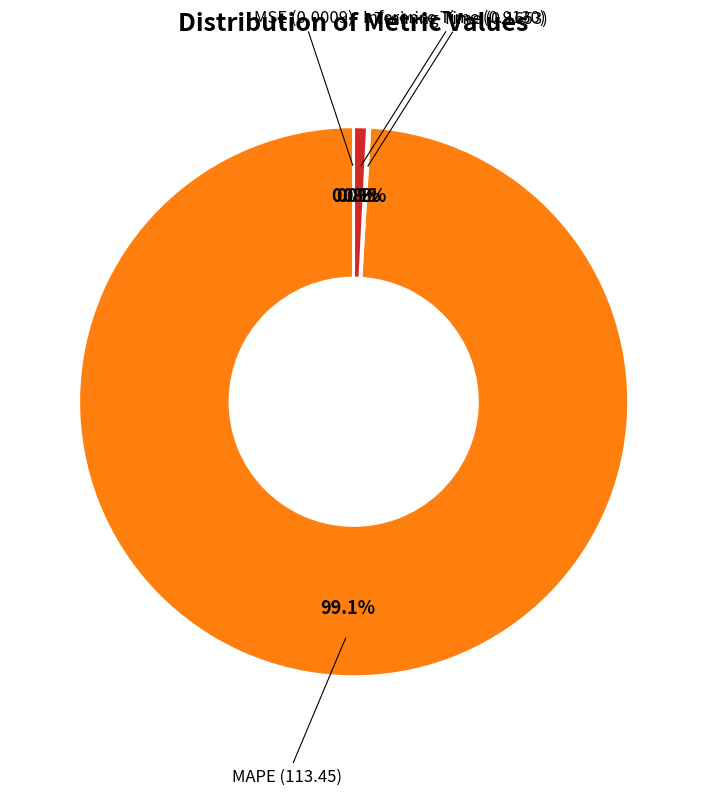

Does any single category account for the majority?

Yes